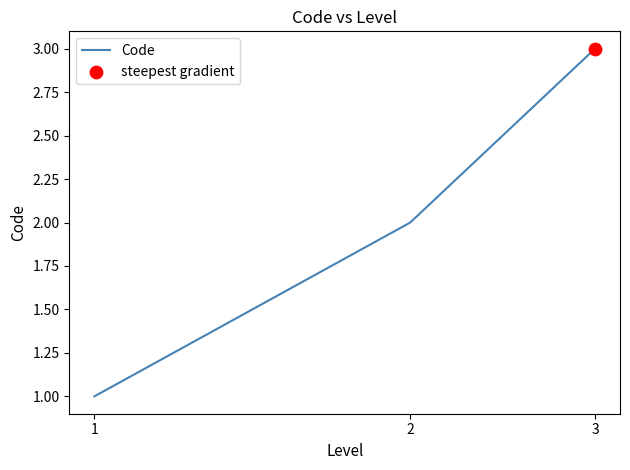

What is the maximum value shown in the chart?

3